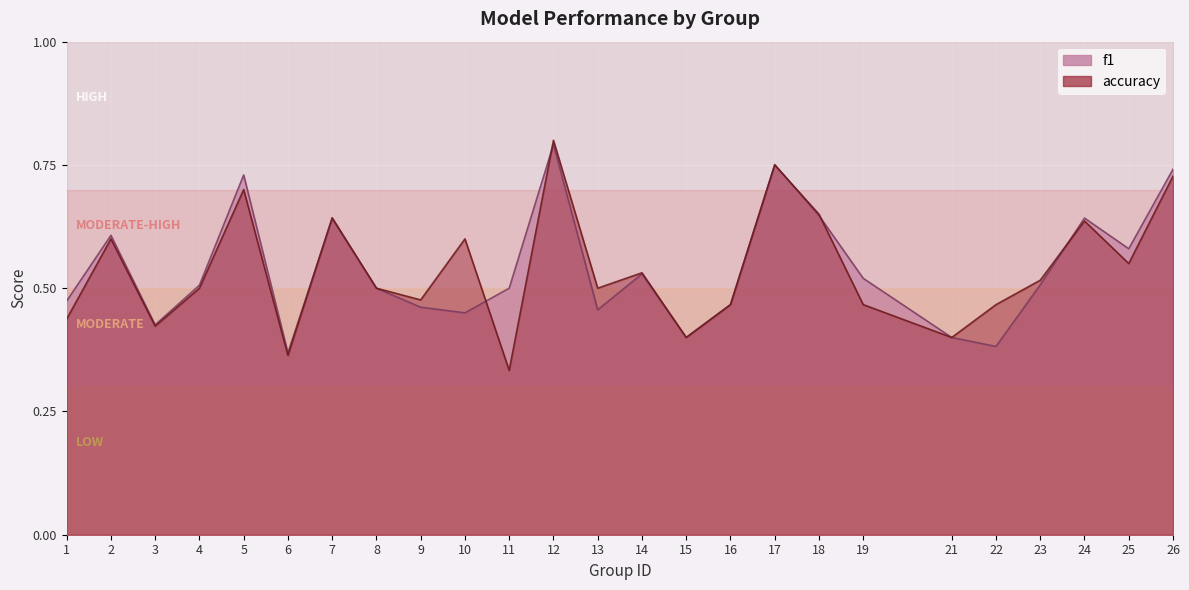

Where is the first local maximum for f1?

2